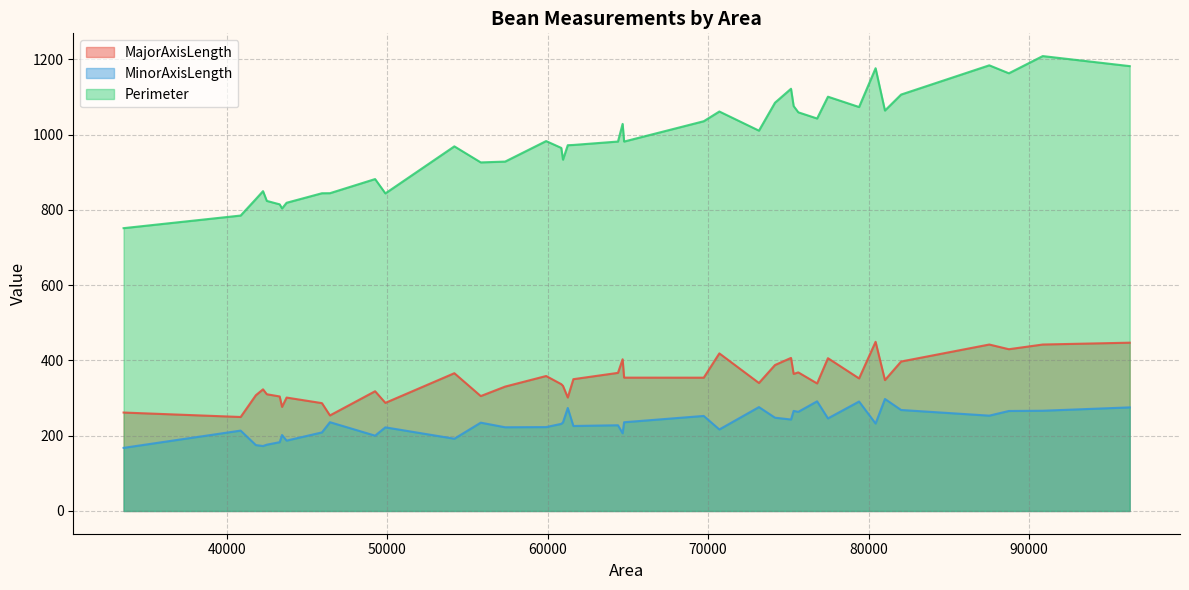

Rank the series by their maximum value, from lowest to highest.

MinorAxisLength, MajorAxisLength, Perimeter